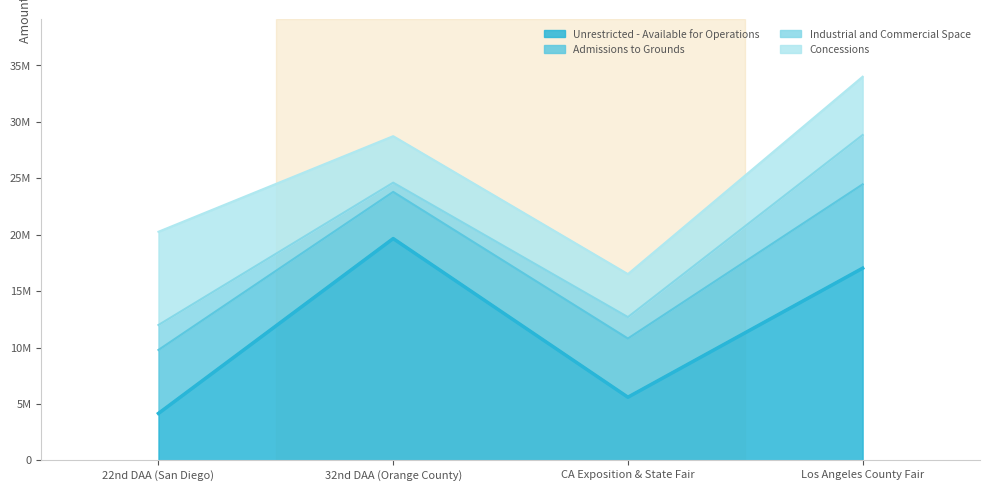

Is it true that Admissions to Grounds equals 4137187 at 32nd DAA (Orange County)?

True